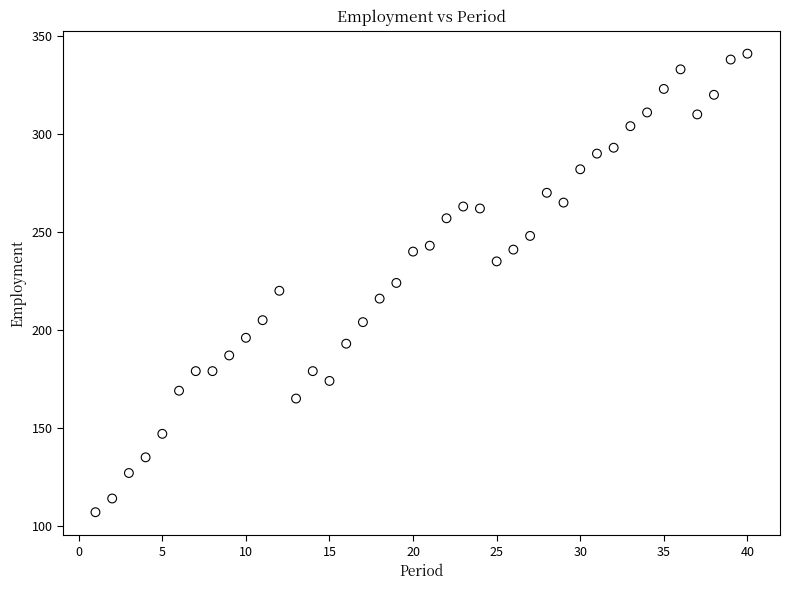

What is the range of X values (max minus min)?

39